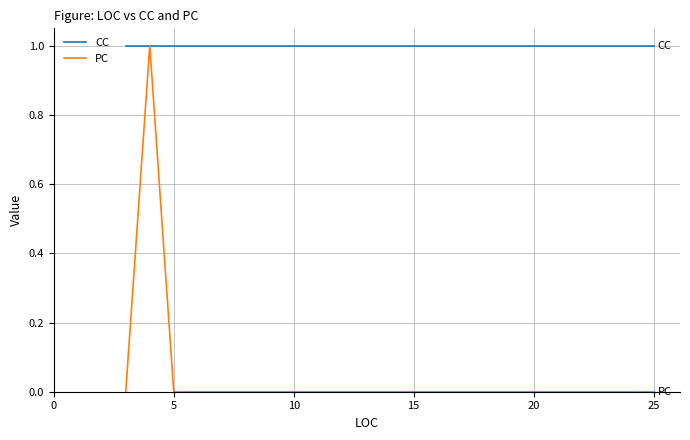

True or false: PC has a value of 1 at 10.

False